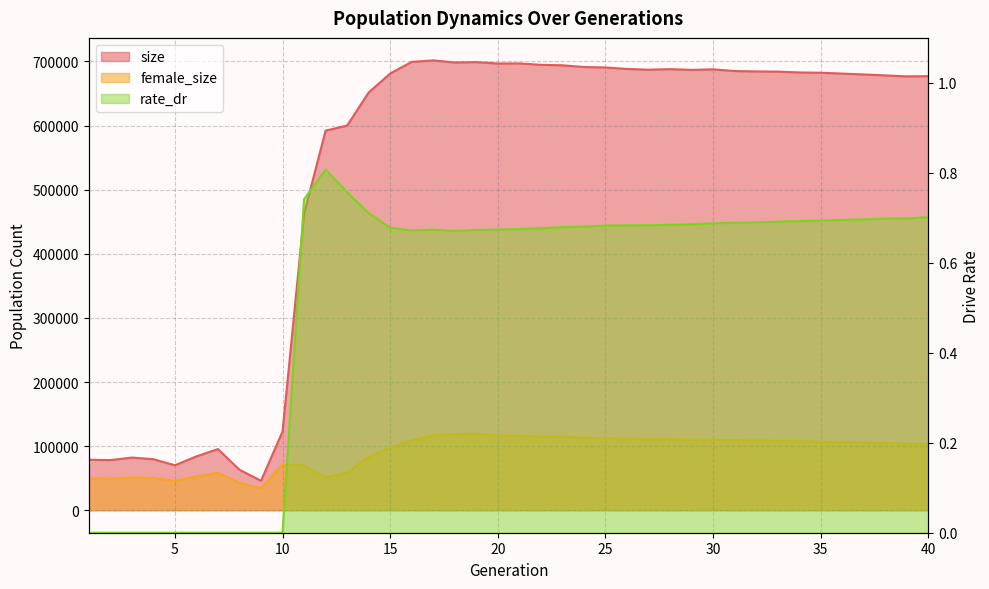

Which series has the largest total across all categories?

size